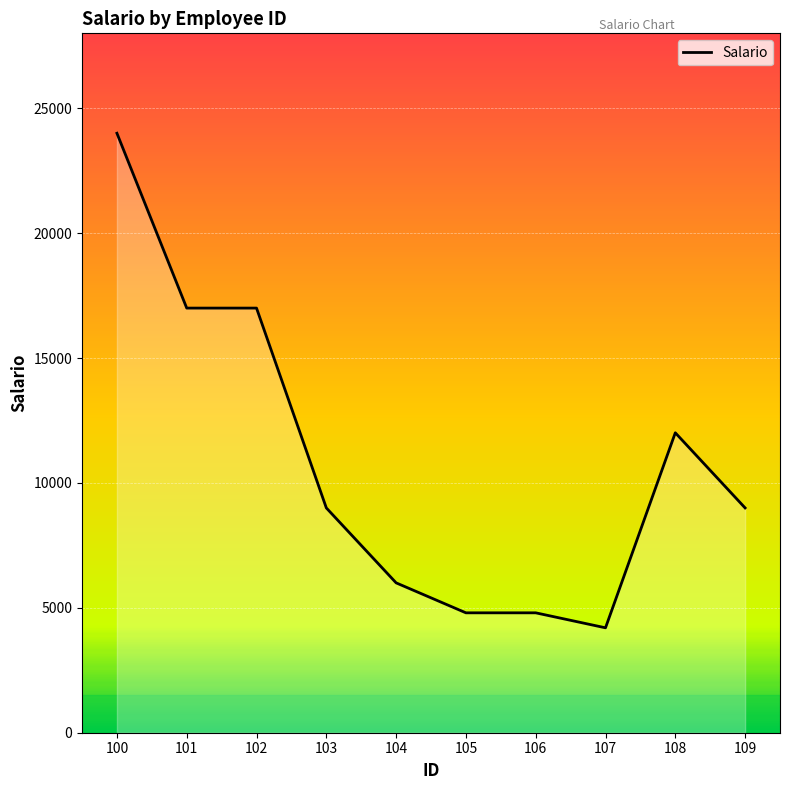

What is the ratio of the value at 107 to the value at 108?

0.3